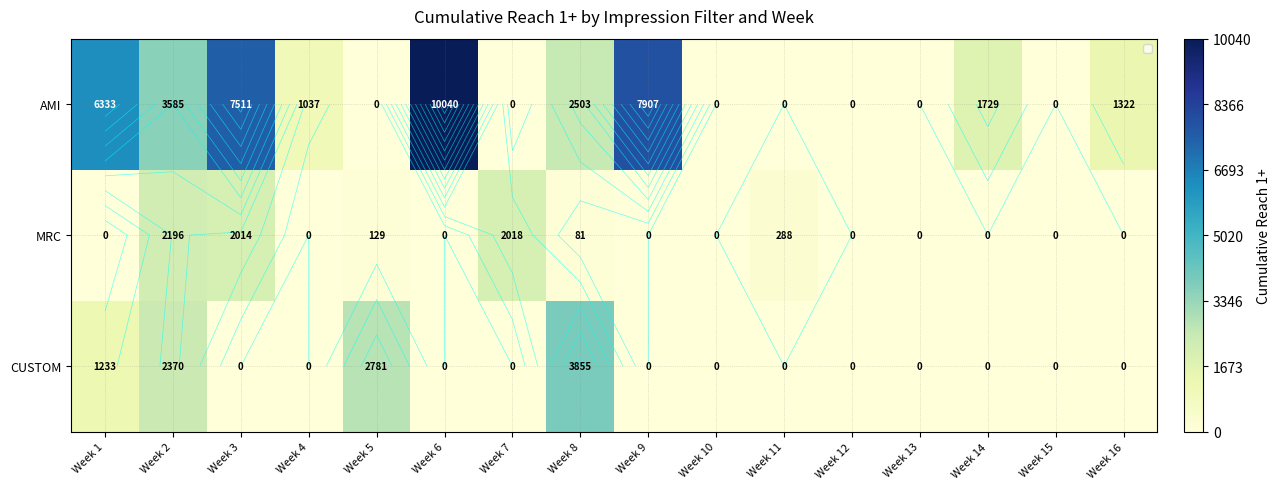

Read the value at Week 2, to the nearest 50.

2350